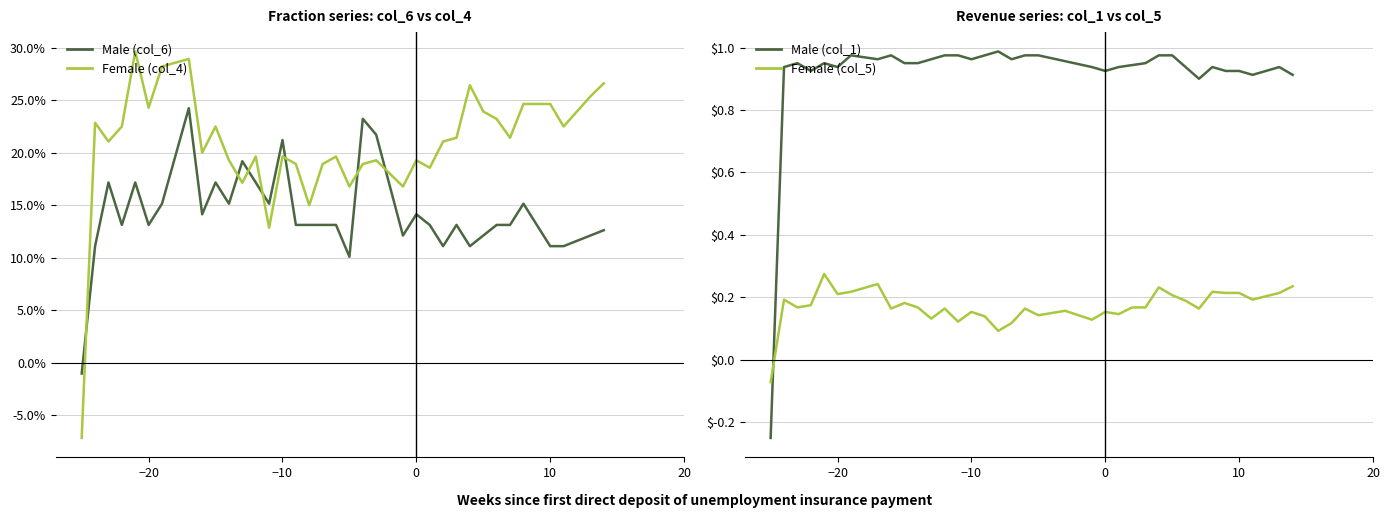

What is the sum of all col_4 (Female) values?

8.4